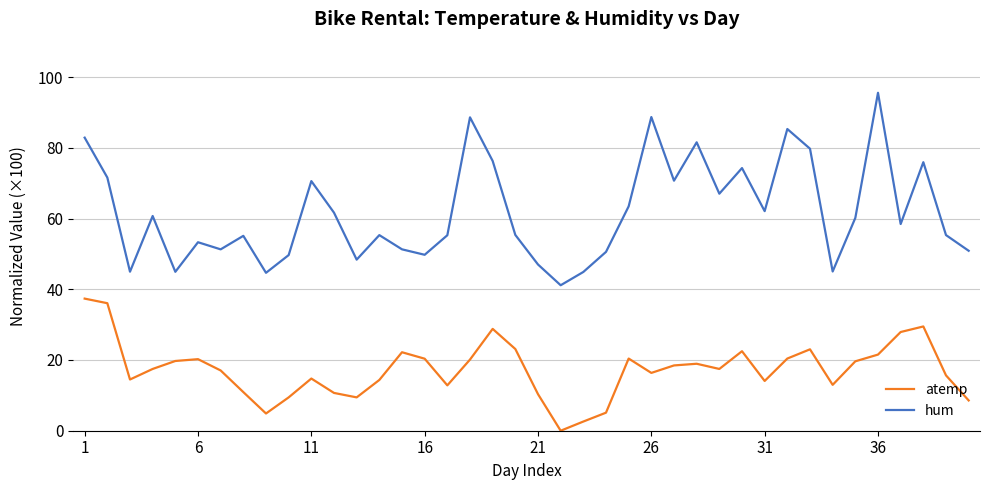

What is the difference between the maximum and minimum values in the hum series?

54.4